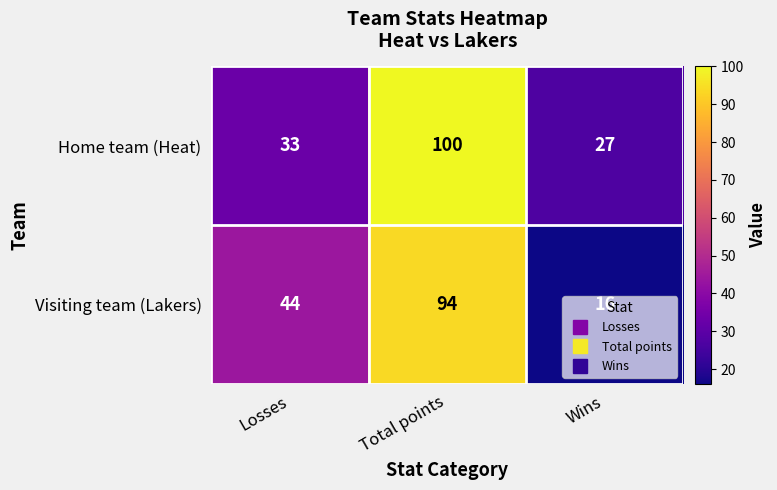

Which series changed the most between Losses and Total points?

Home team (Heat)